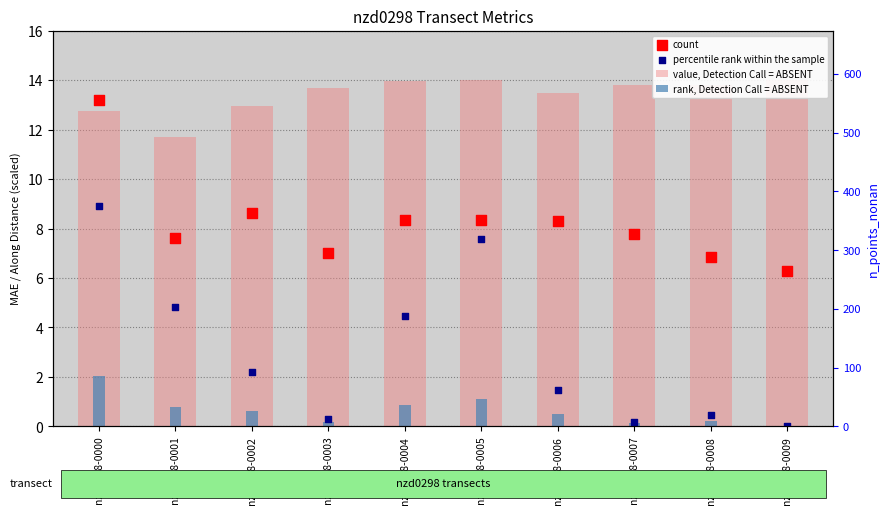

Which series has the largest total across all categories?

value, Detection Call = ABSENT